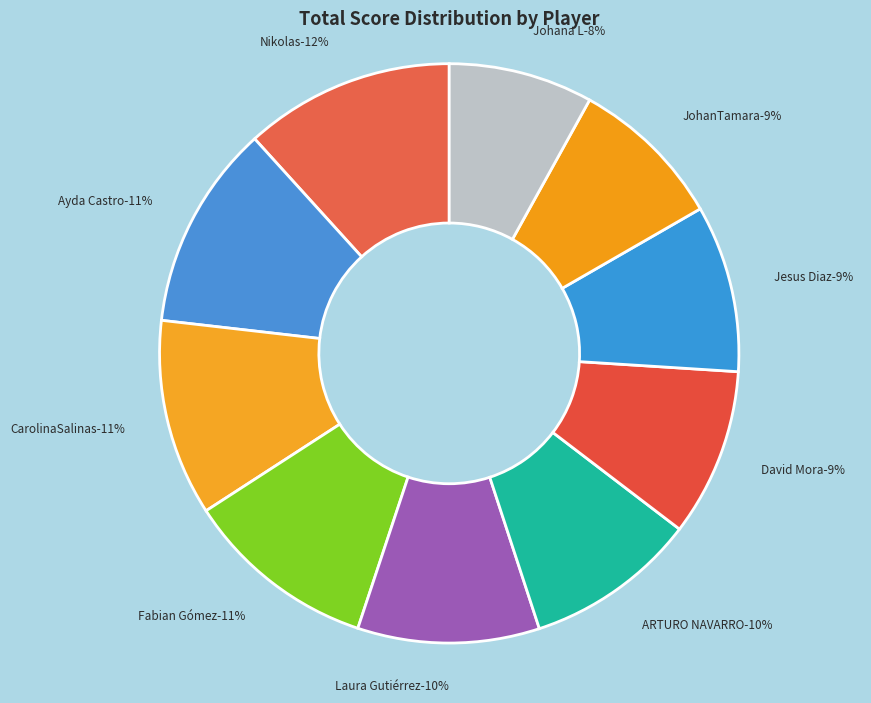

Is there a majority slice in this chart?

No